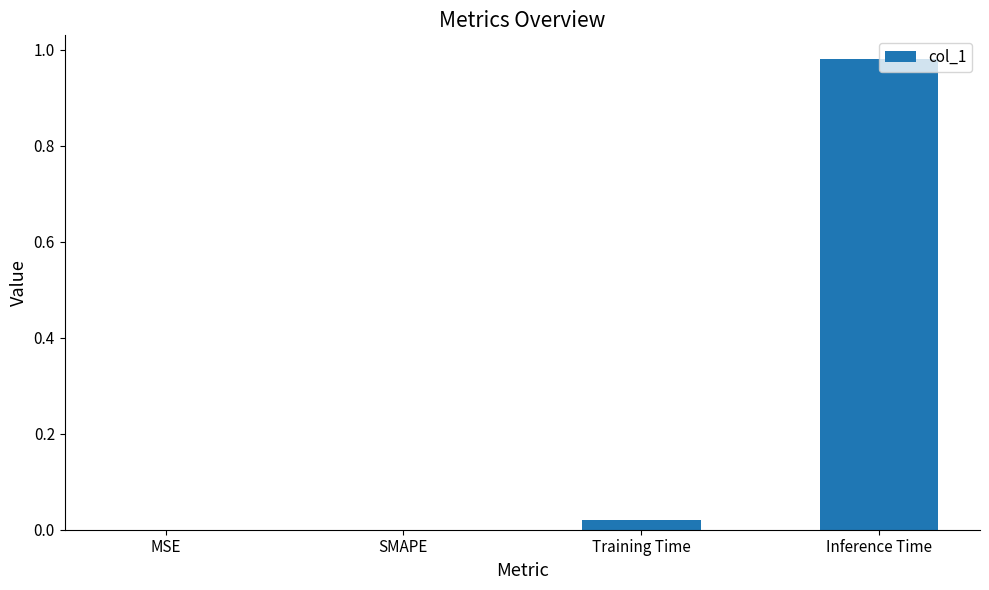

The value at MSE is -0.6. True or false?

False